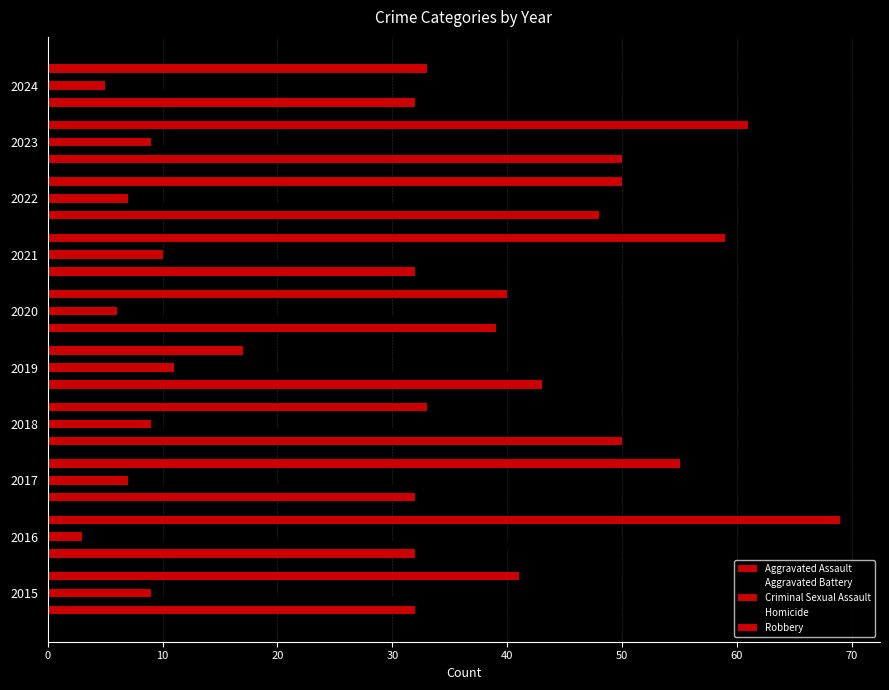

How many categories are shown in the chart?

10